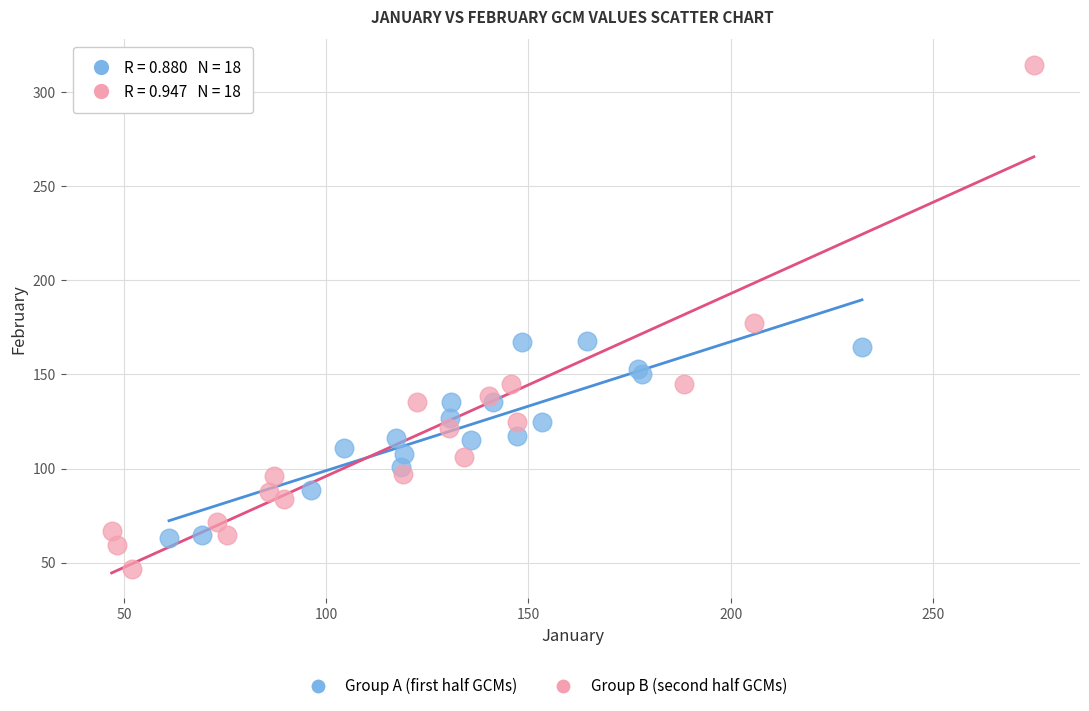

Which series contains the lowest Y value?

Group B (second half GCMs)